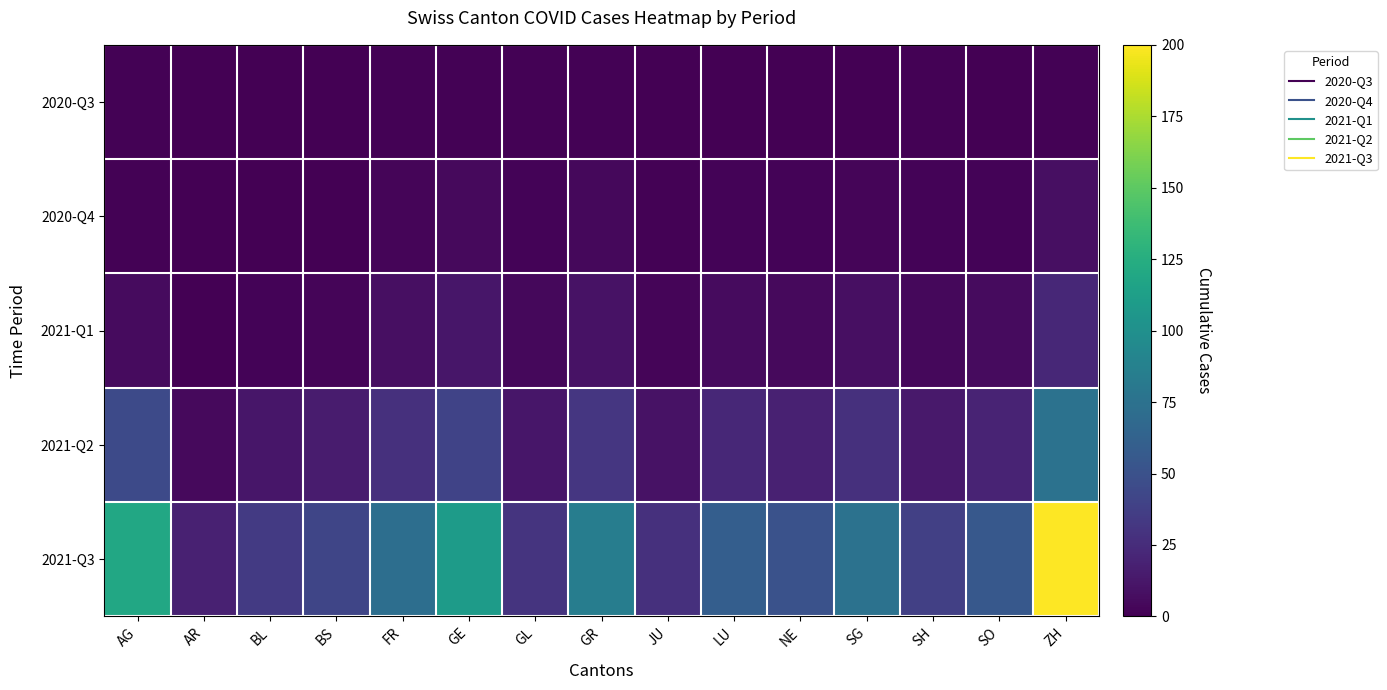

Reading right to left, list all the values displayed in this chart.

2020-Q3: ZH=1	SO=0	SH=1	SG=0	NE=0	LU=0	JU=0	GR=1	GL=1	GE=1	FR=1	BS=0	BL=0	AR=0	AG=1
2020-Q4: ZH=8	SO=2	SH=2	SG=3	NE=2	LU=2	JU=1	GR=4	GL=2	GE=5	FR=3	BS=0	BL=0	AR=0	AG=1
2021-Q1: ZH=22	SO=6	SH=4	SG=8	NE=5	LU=6	JU=3	GR=10	GL=4	GE=12	FR=8	BS=3	BL=2	AR=0	AG=6
2021-Q2: ZH=75	SO=20	SH=14	SG=28	NE=18	LU=22	JU=10	GR=32	GL=12	GE=40	FR=28	BS=15	BL=12	AR=5	AG=45
2021-Q3: ZH=200	SO=55	SH=38	SG=75	NE=50	LU=60	JU=28	GR=85	GL=30	GE=110	FR=72	BS=42	BL=34	AR=18	AG=120